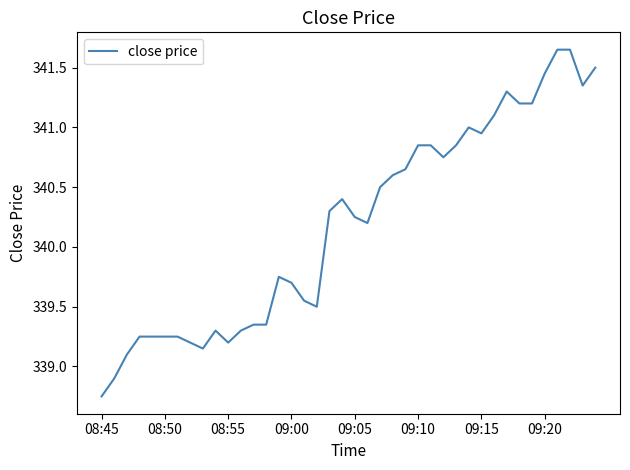

What is the difference between the maximum and minimum values?

2.9